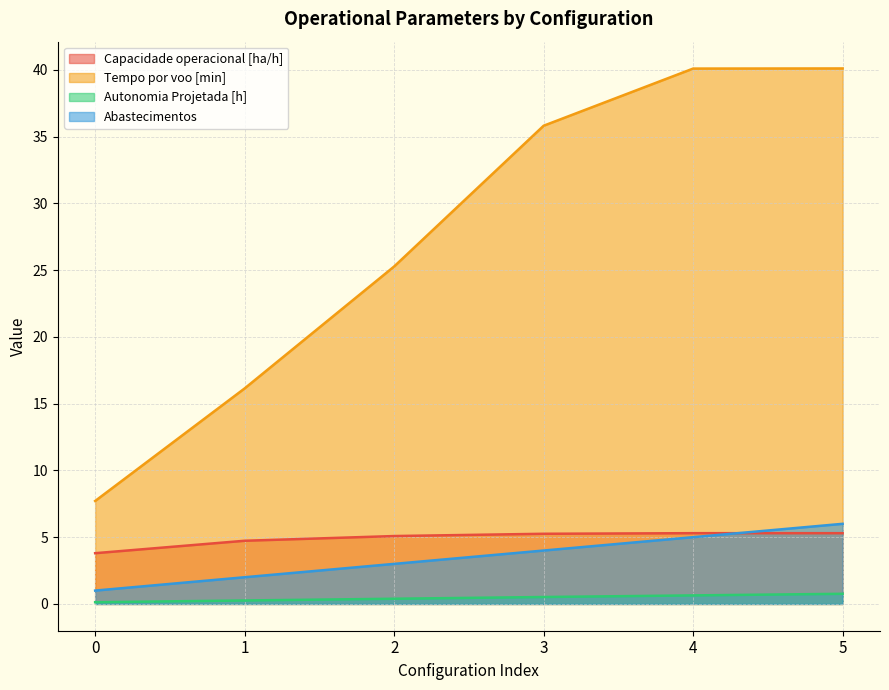

Which series has the widest spread of values?

Tempo por voo [min]